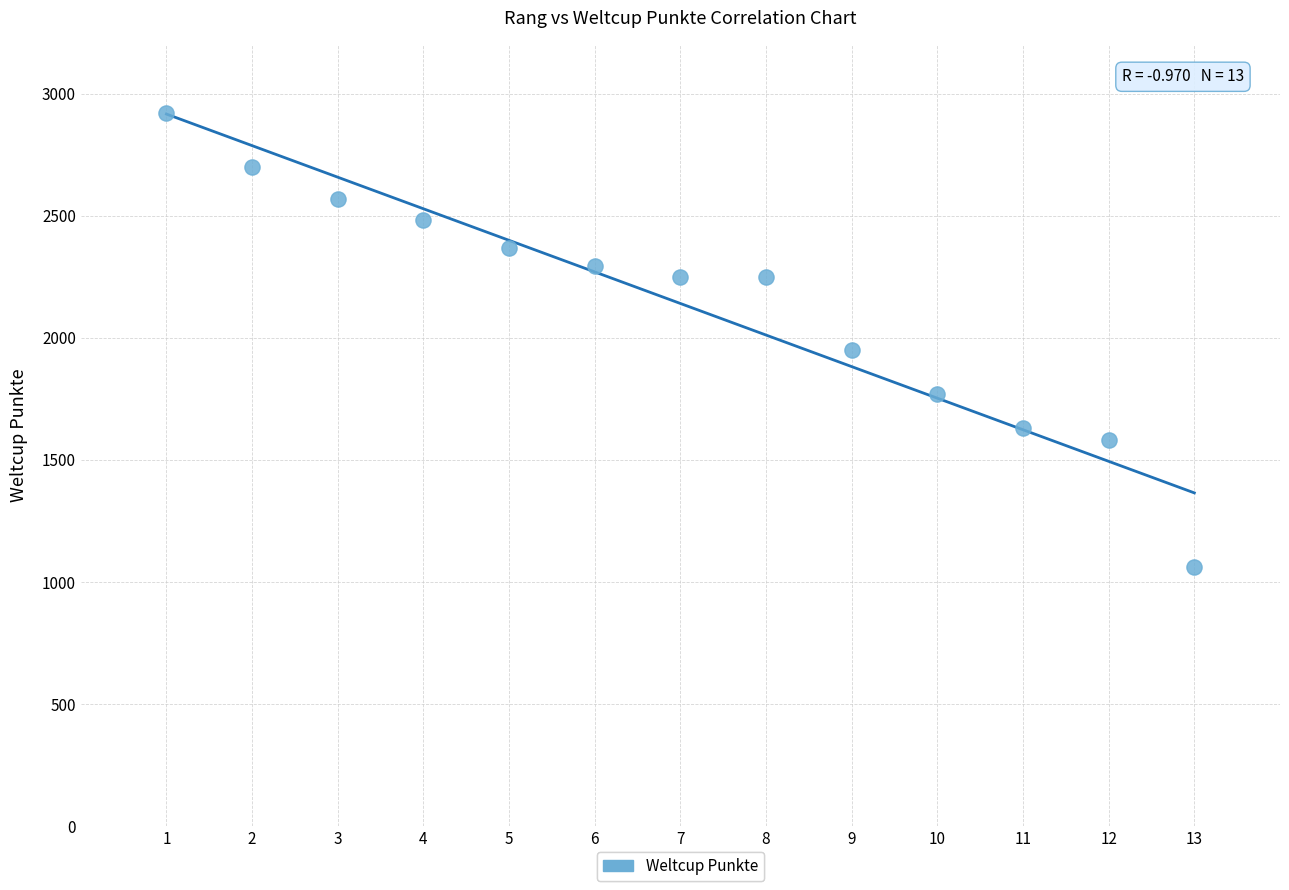

What is the range of X values (max minus min)?

12